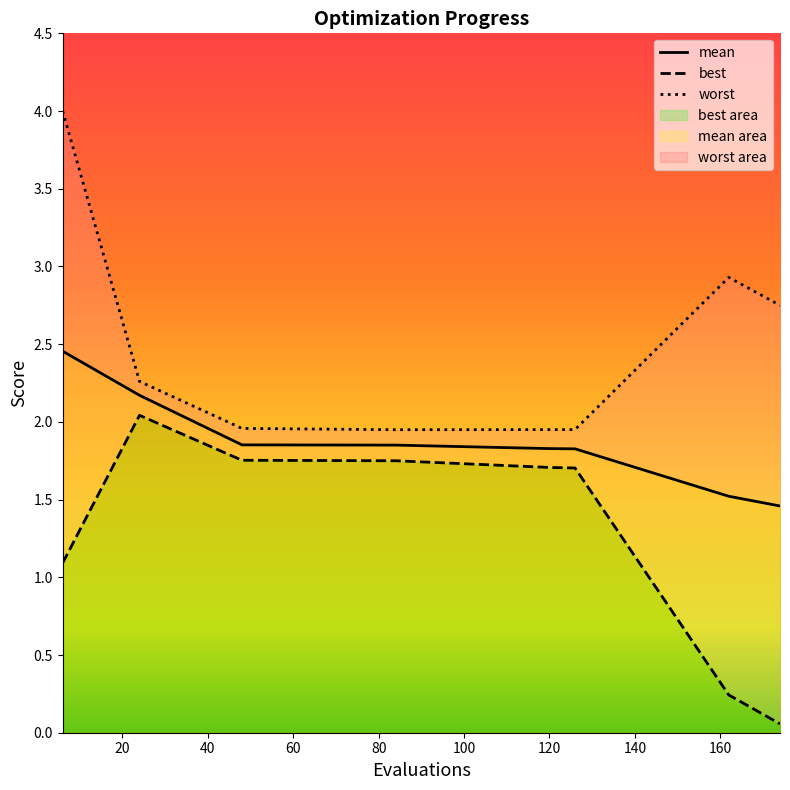

True or false: best and mean intersect in this chart.

False